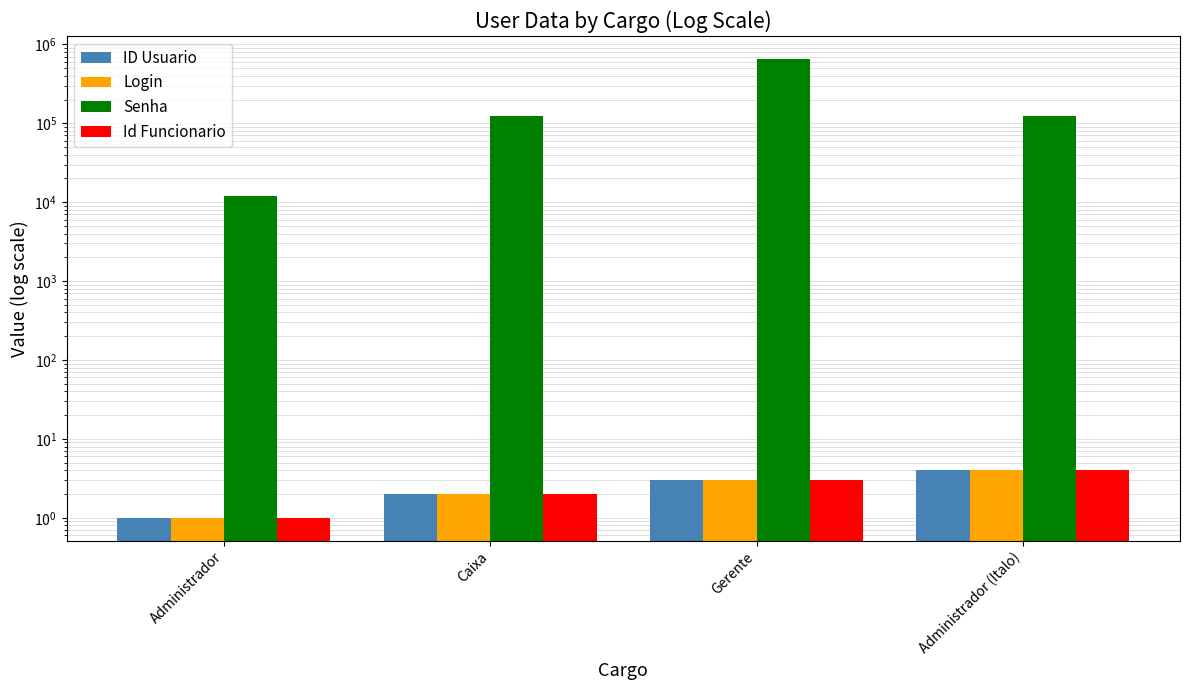

True or false: ID Usuario has a value of 2 at Administrador (Italo).

False